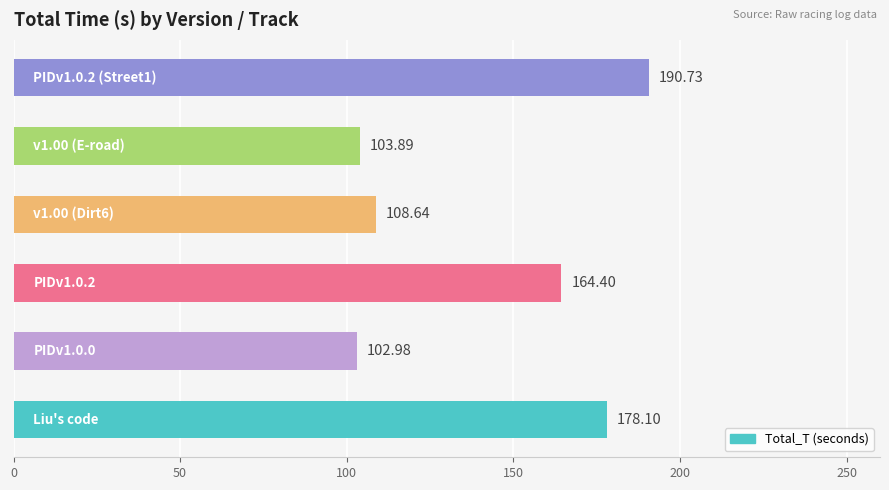

What is the difference between the maximum and second lowest values?

86.8